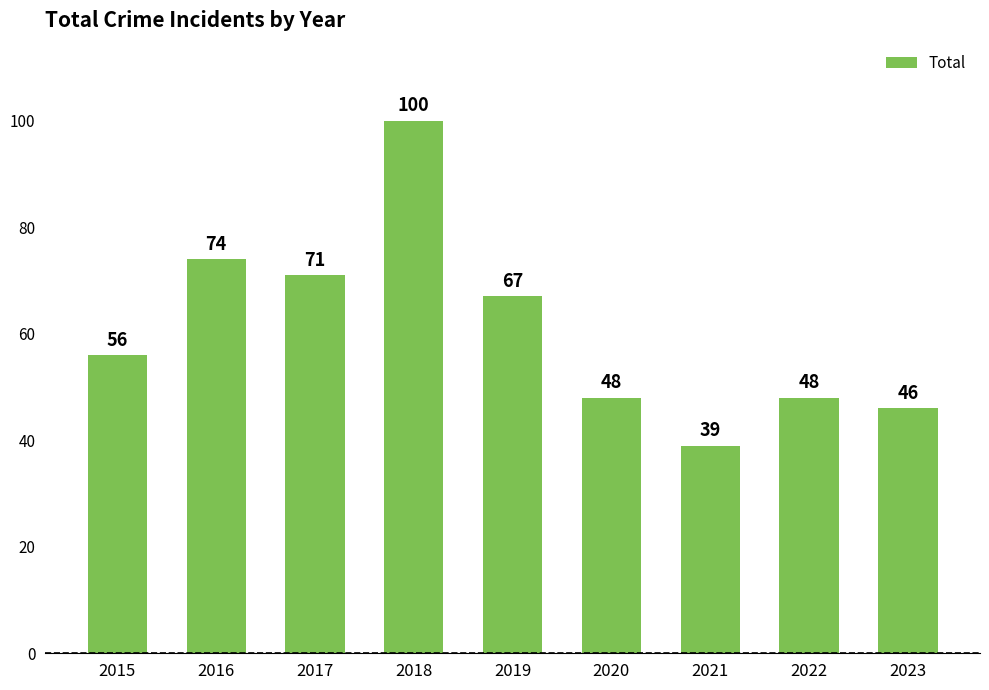

The chart shows a value of 77 at 2023. True or false?

False